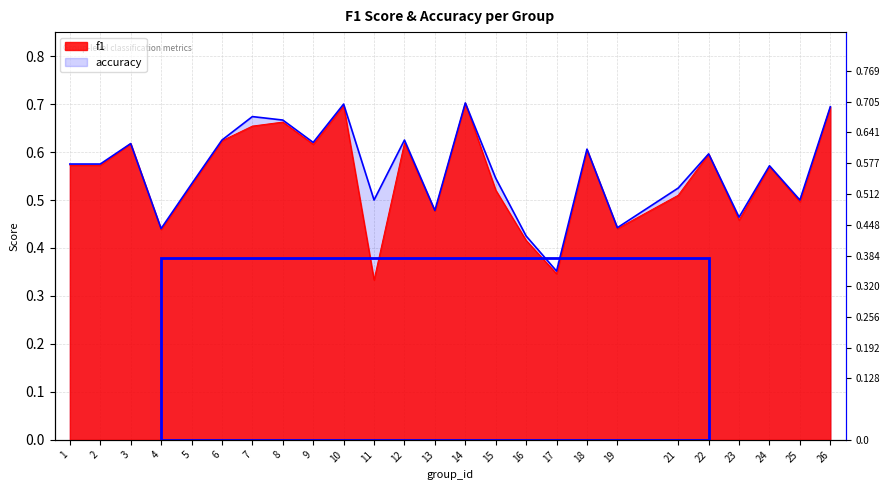

Is it true that accuracy equals 0.9 at 13?

False